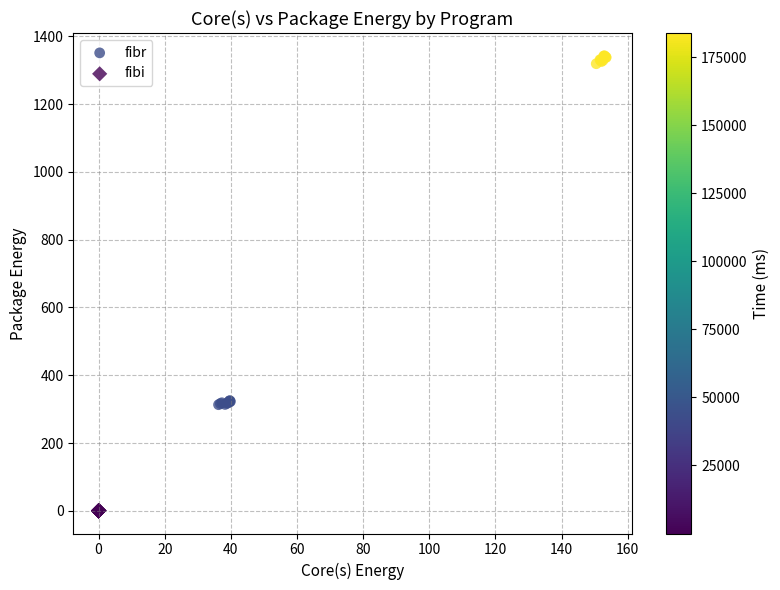

What are all the series names shown in the legend?

fibr, fibi